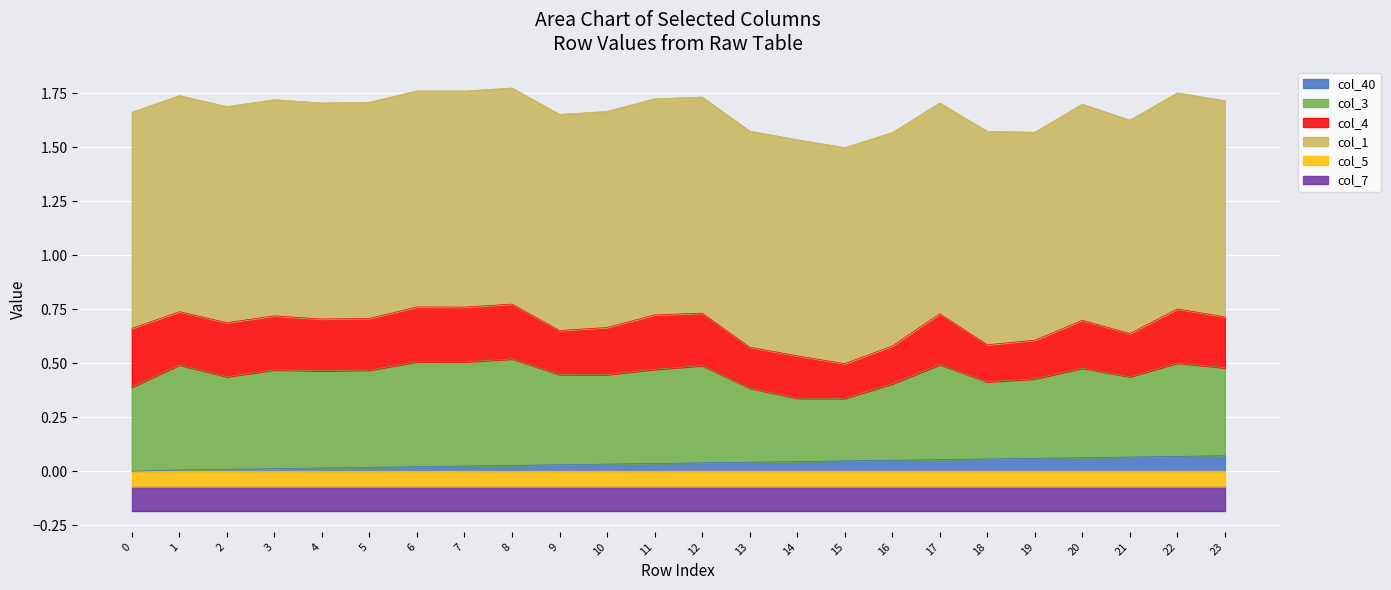

How many interior local peaks does the col_1 series have?

2